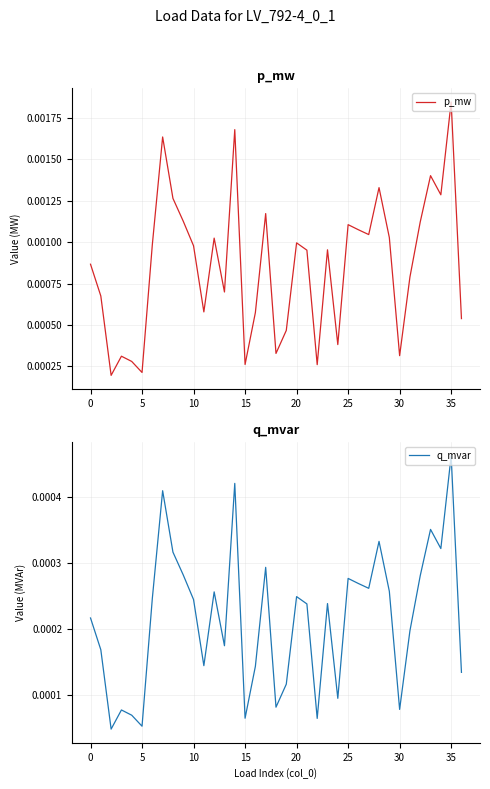

At which label does p_mw reach its peak?

35